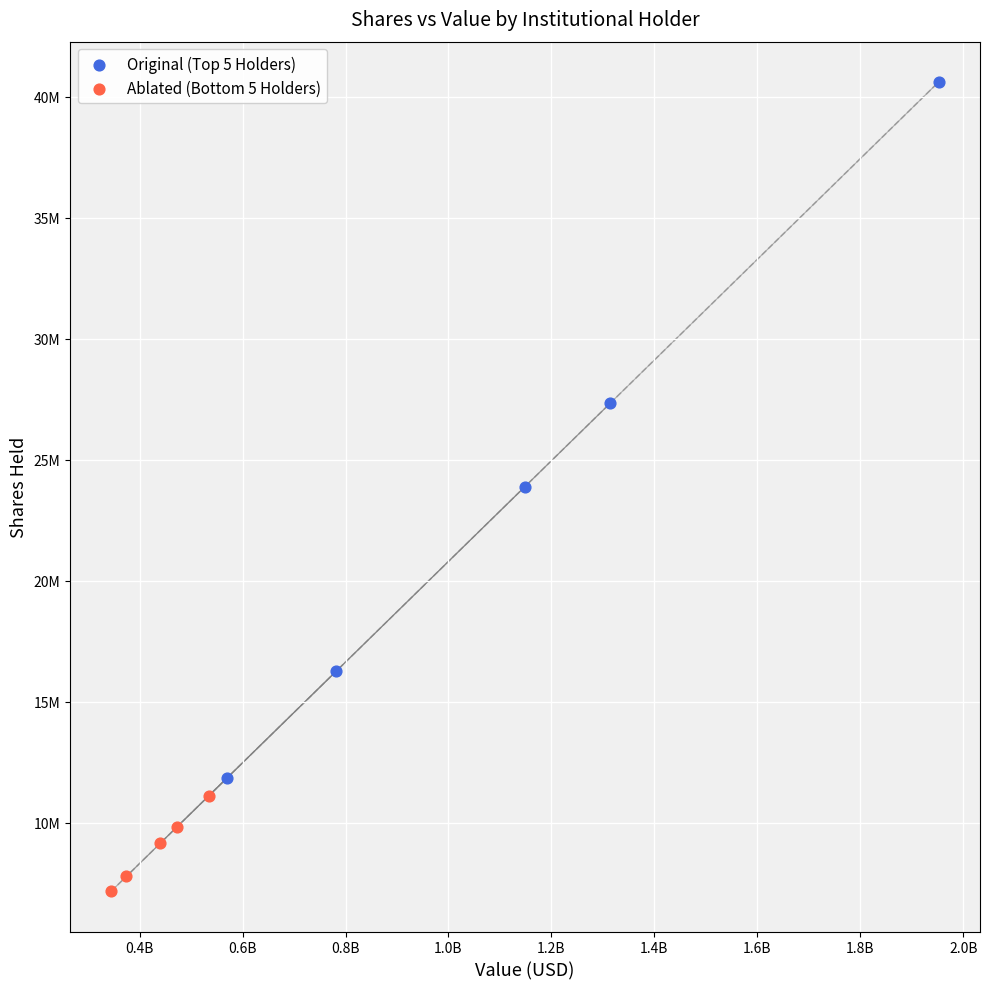

What are all the series names shown in the legend?

Original (Top 5 Holders), Ablated (Bottom 5 Holders)